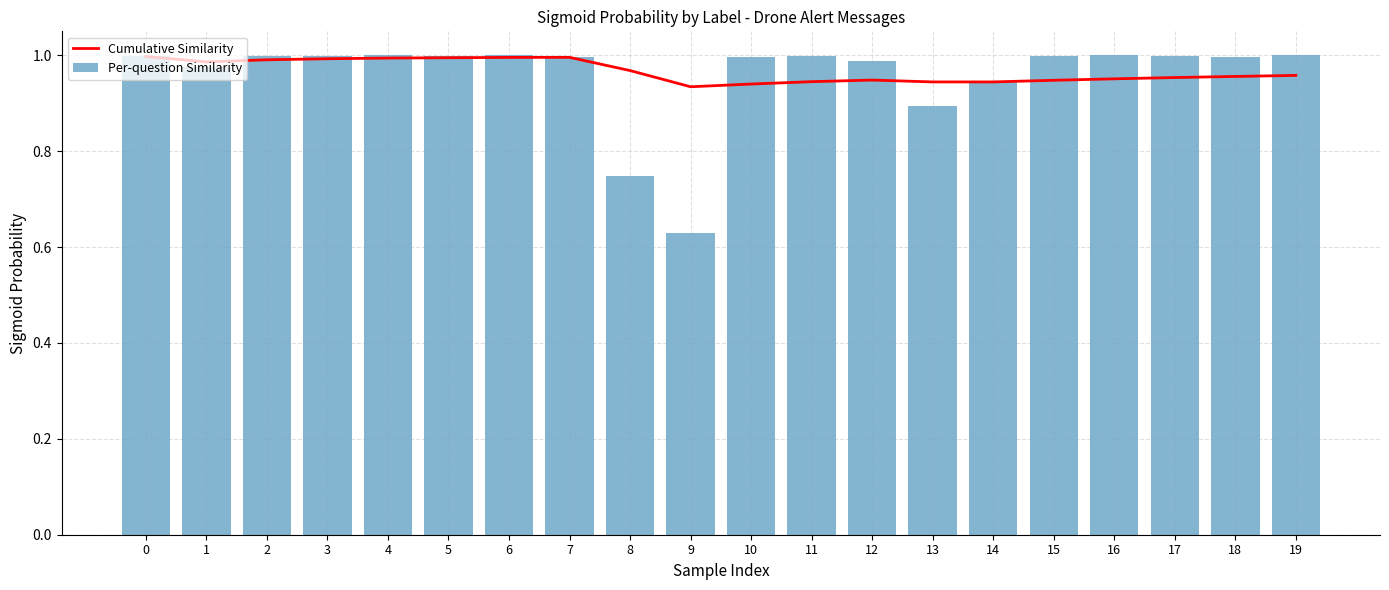

Which series changed the most between 1 and 12?

Cumulative Similarity